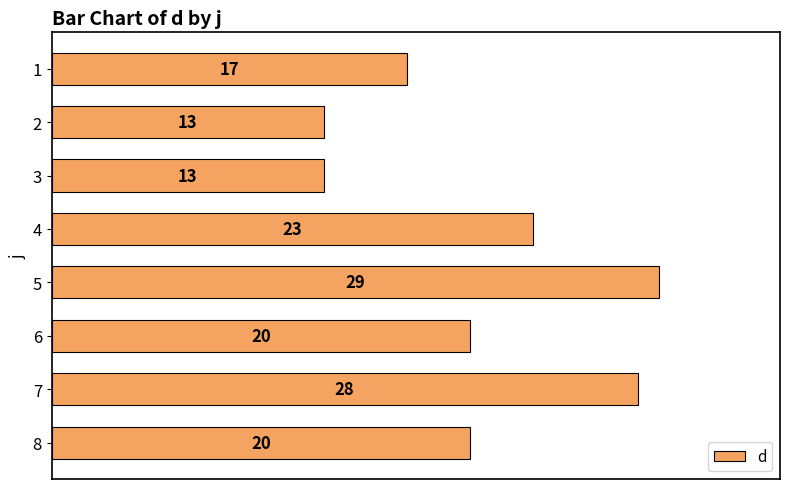

What is the difference between the values at 7 and 6?

8